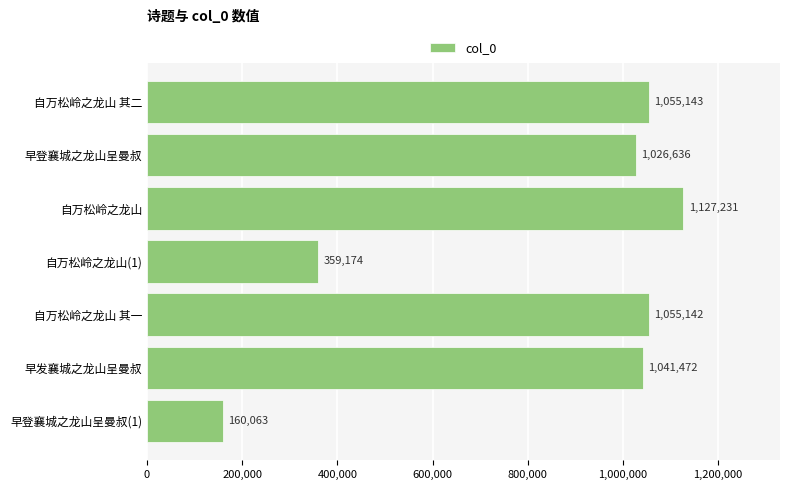

List the labels in order of value, smallest first.

早登襄城之龙山呈曼叔(1), 自万松岭之龙山(1), 早登襄城之龙山呈曼叔, 早发襄城之龙山呈曼叔, 自万松岭之龙山 其一, 自万松岭之龙山 其二, 自万松岭之龙山